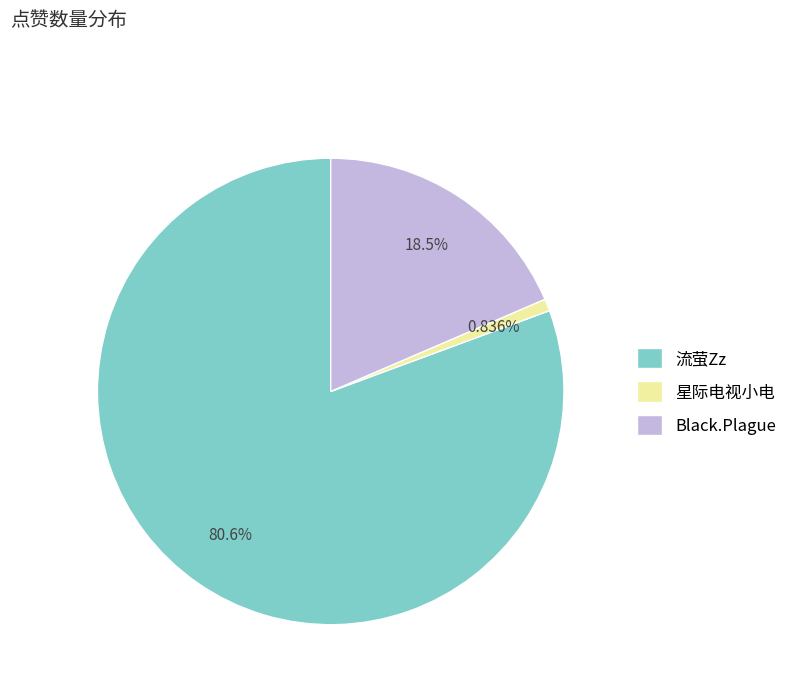

Count the number of slices in the pie.

3